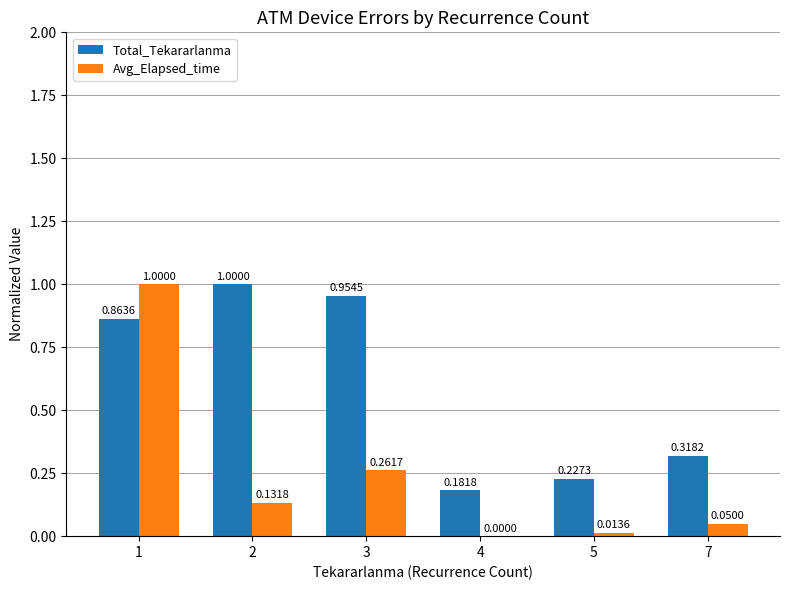

Which series has the largest total across all categories?

Total_Tekararlanma